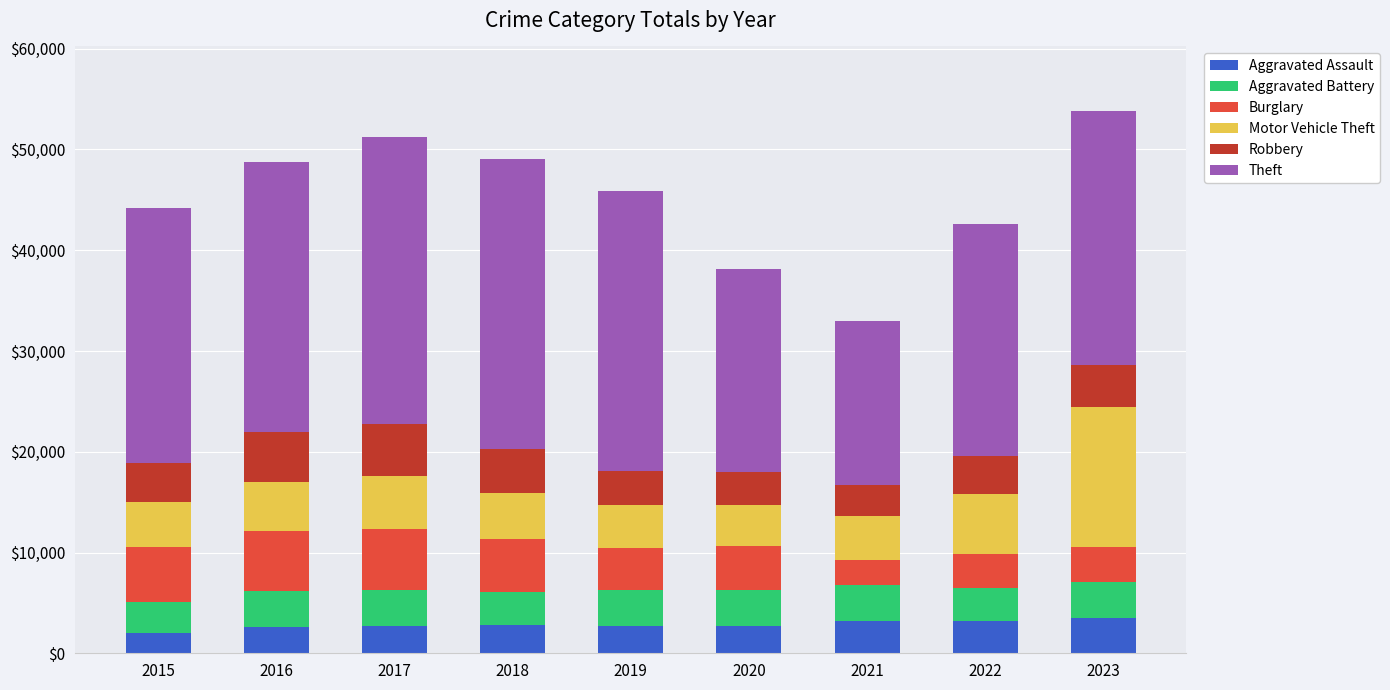

Are the bars grouped side by side (vs. stacked)?

No